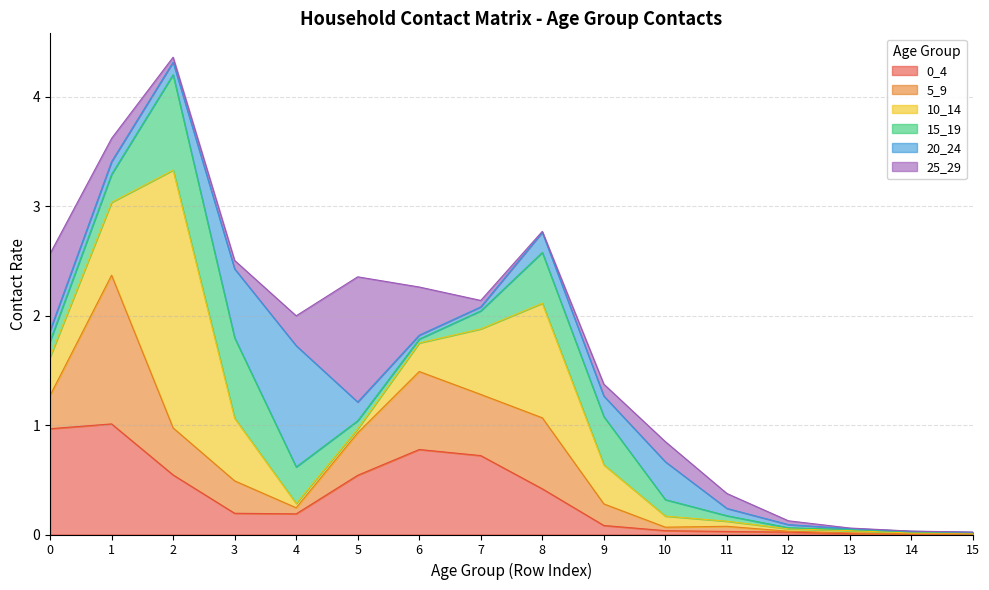

Does the chart have visible grid lines?

Yes